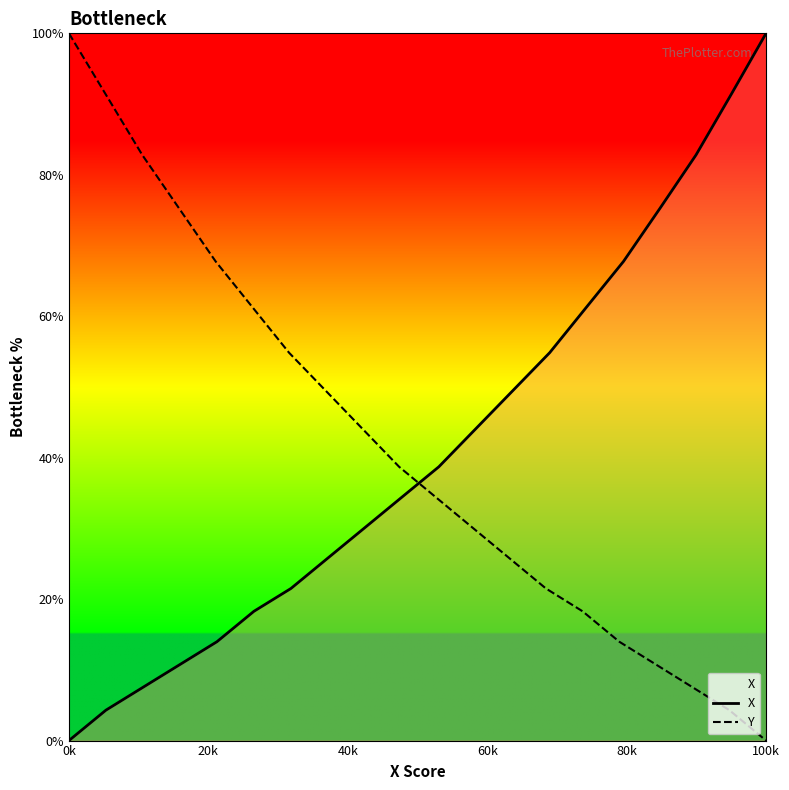

True or false: X has a value of 34.2 at 7.

False